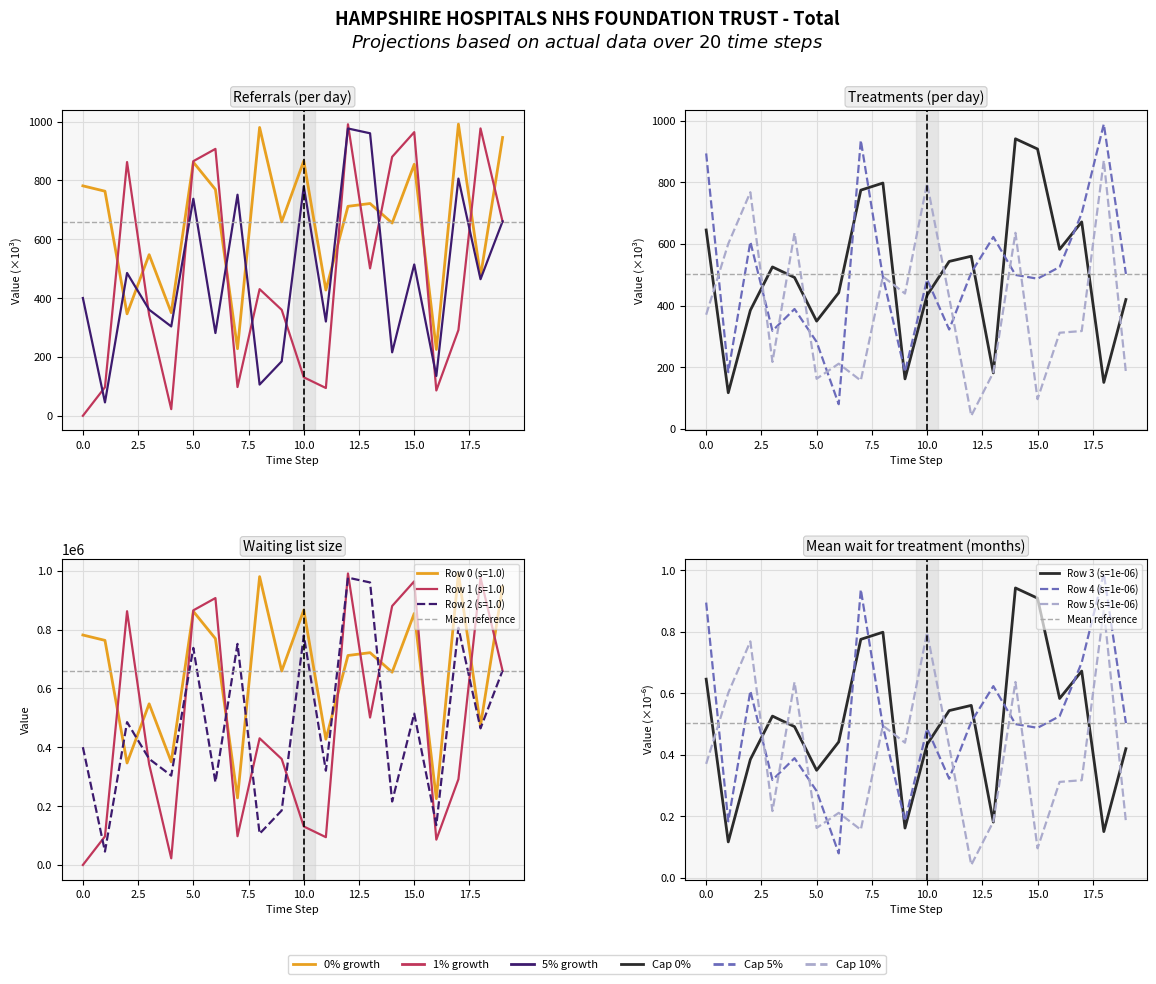

Reading left to right, list all the values displayed in this chart.

Row 0: 0=781.5	1=763.3	2=346.5	3=547.7	4=350.5	5=861.9	6=769.2	7=227.9	8=980.0	9=659.0	10=866.4	11=427.4	12=711.9	13=721.5	14=655.1	15=854.8	16=225.4	17=991.2	18=473.7	19=946.0
Row 1: 0=0.0	1=97.1	2=862.4	3=342.4	4=22.6	5=865.4	6=907.1	7=97.8	8=430.4	9=360.1	10=130.9	11=94.5	12=990.7	13=501.1	14=880.0	15=964.0	16=86.1	17=291.4	18=976.6	19=659.5
Row 2: 0=400329.0	1=45586.0	2=485400.0	3=360565.0	4=303708.0	5=737628.0	6=281312.0	7=751359.0	8=106148.0	9=185181.0	10=779968.0	11=320402.0	12=976434.0	13=960155.0	14=215736.0	15=514304.0	16=135407.0	17=806147.0	18=464245.0	19=661004.0
Row 3: 0=0.6	1=0.1	2=0.4	3=0.5	4=0.5	5=0.3	6=0.4	7=0.8	8=0.8	9=0.2	10=0.4	11=0.5	12=0.6	13=0.2	14=0.9	15=0.9	16=0.6	17=0.7	18=0.2	19=0.4
Row 4: 0=894.3	1=183.5	2=607.3	3=318.0	4=388.9	5=281.9	6=79.4	7=936.9	8=492.8	9=184.6	10=484.7	11=322.2	12=507.0	13=622.9	14=499.6	15=487.3	16=525.2	17=699.6	18=989.5	19=502.8
Row 5: 0=0.4	1=0.6	2=0.8	3=0.2	4=0.6	5=0.2	6=0.2	7=0.2	8=0.5	9=0.4	10=0.8	11=0.4	12=0.0	13=0.2	14=0.6	15=0.1	16=0.3	17=0.3	18=0.9	19=0.2